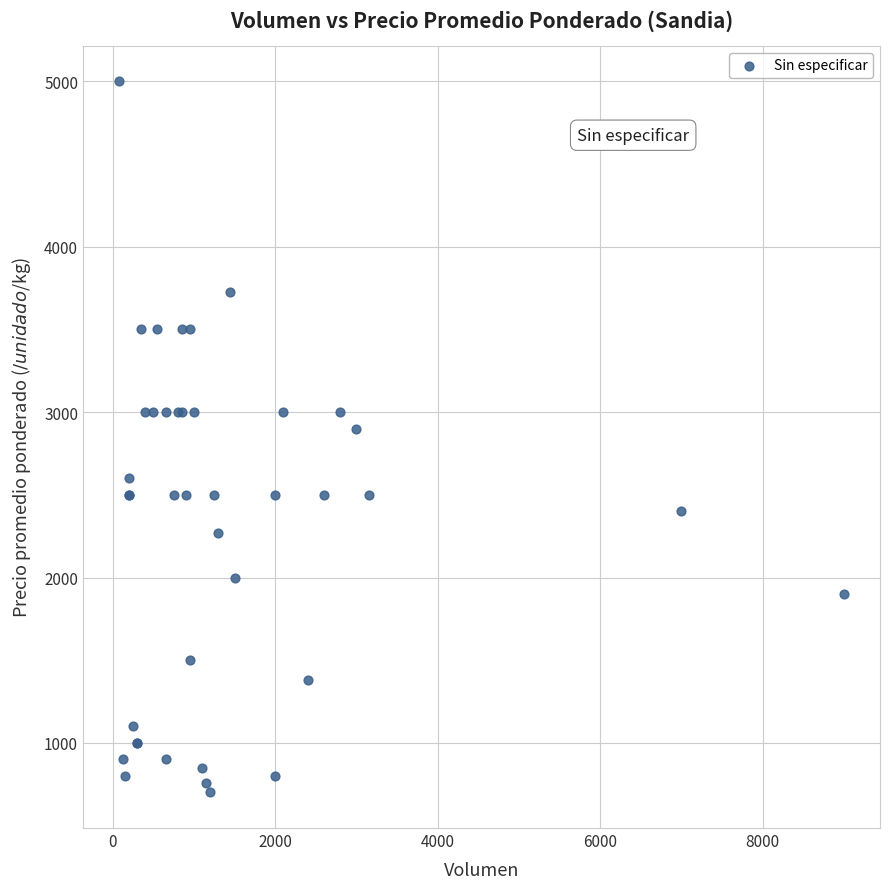

What Y value in the scatter plot is closest to 2850?

2900